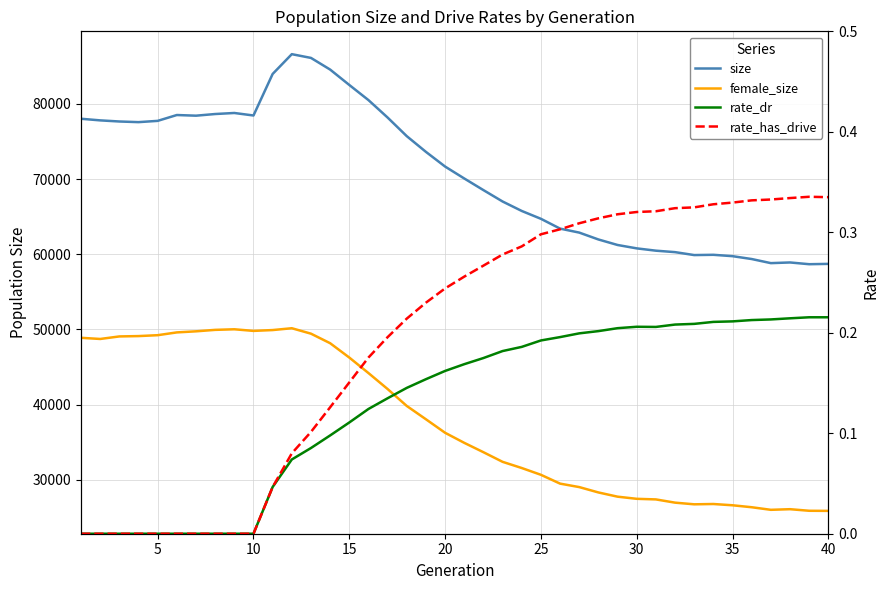

What is the highest value of the rate_has_drive series?

0.3